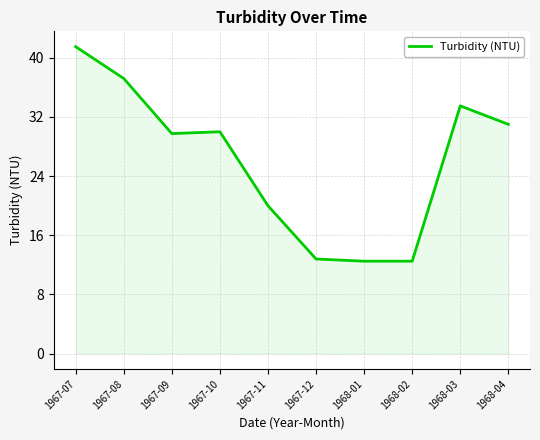

What is the change in value from 1967-07 to 1968-02?

-29.0